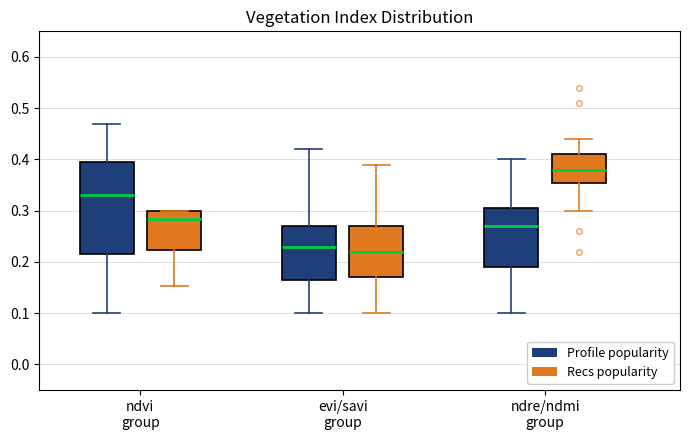

Reading left to right, transcribe this box plot: for each box, give where its median line is, the range the box spans, and where its two whiskers end, as read against the y-axis. The values are not printed on the chart, so give them approximately, as read against the axis.

ndvi group (Profile popularity): median 0.33, box 0.22 to 0.40, whiskers 0.10 to 0.47
ndvi group (Recs popularity): median 0.28, box 0.22 to 0.30, whiskers 0.15 to 0.30
evi/savi group (Profile popularity): median 0.23, box 0.17 to 0.27, whiskers 0.10 to 0.42
evi/savi group (Recs popularity): median 0.22, box 0.17 to 0.27, whiskers 0.10 to 0.39
ndre/ndmi group (Profile popularity): median 0.27, box 0.19 to 0.31, whiskers 0.10 to 0.40
ndre/ndmi group (Recs popularity): median 0.38, box 0.36 to 0.41, whiskers 0.30 to 0.44